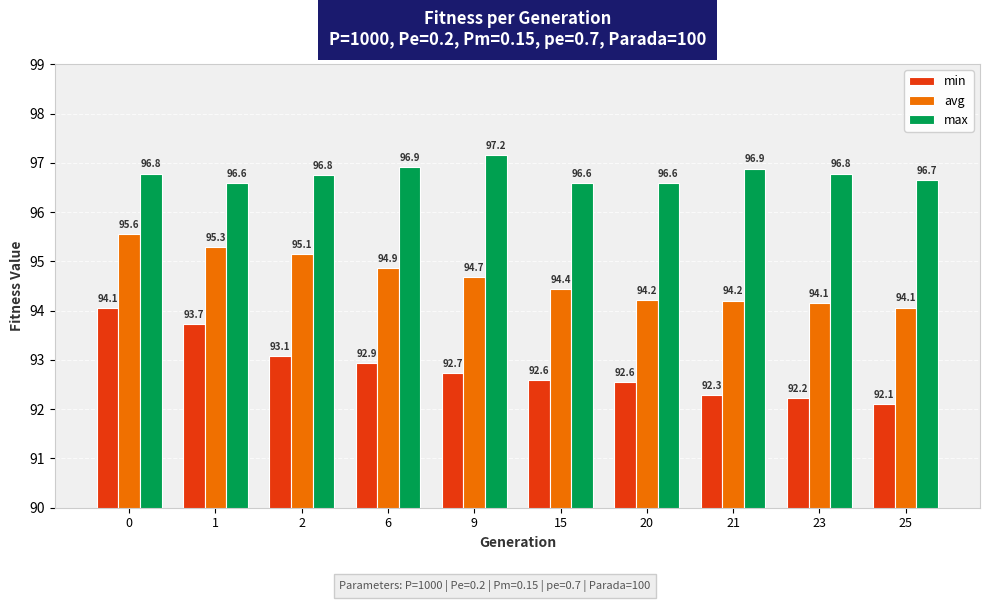

What is the minimum value for avg?

94.1